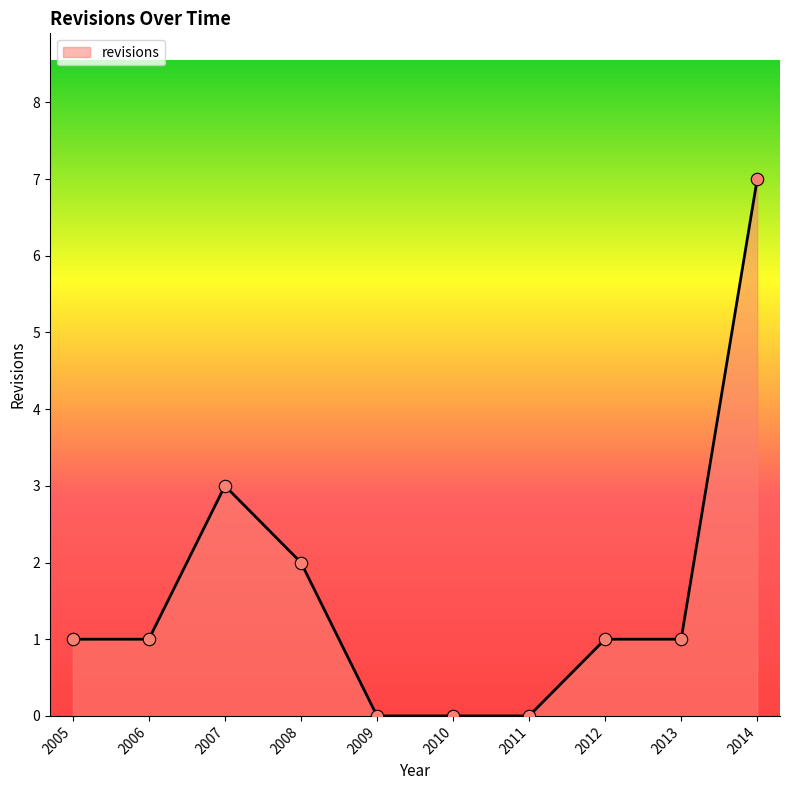

Between 2011 and 2014, which is larger?

2014